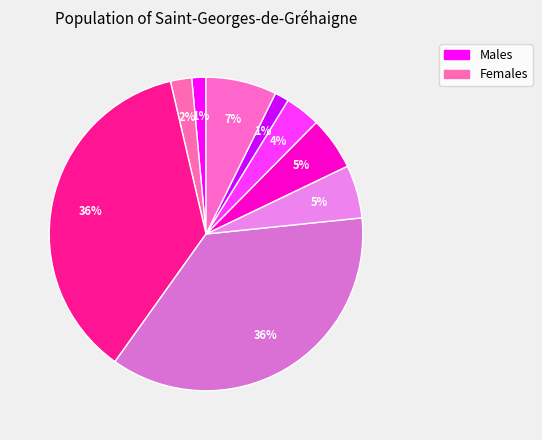

Is there any slice that represents more than half of the pie?

No